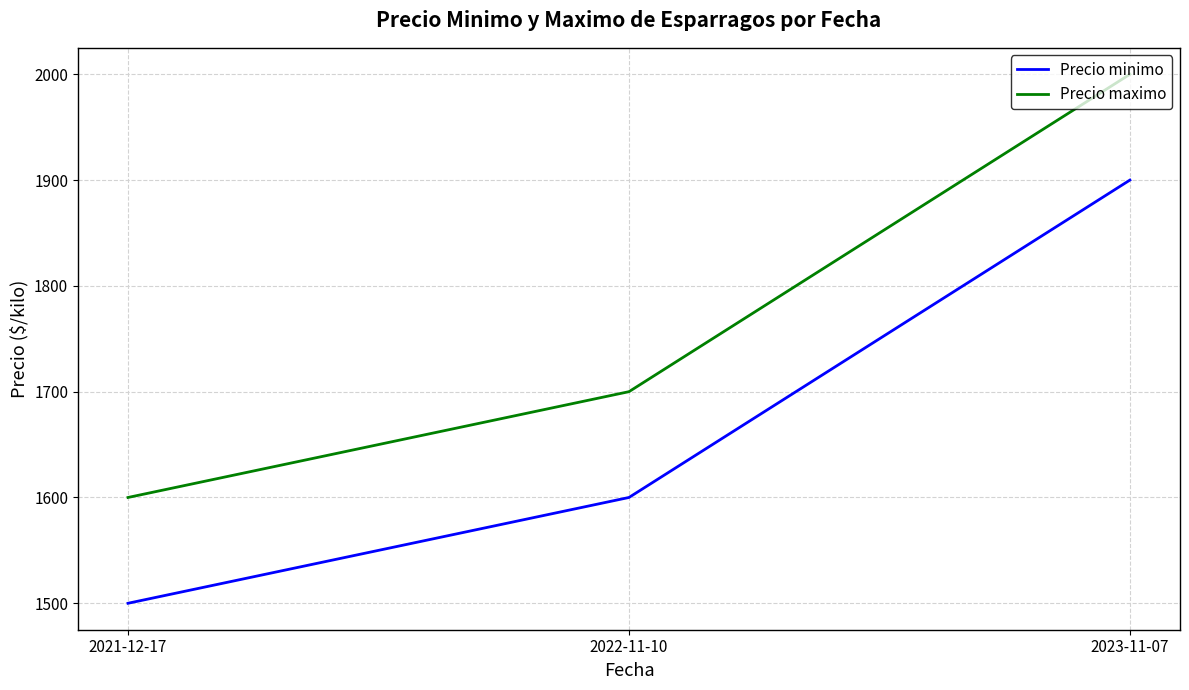

Which category has the highest value across all series?

2023-11-07